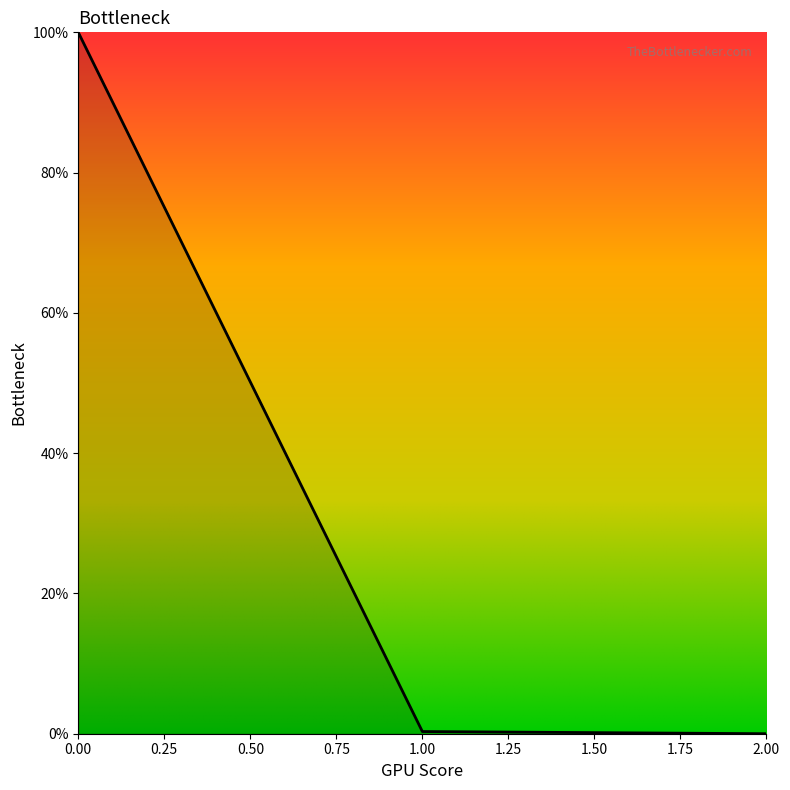

Is it true that the value at 0.00 is 100.0?

True